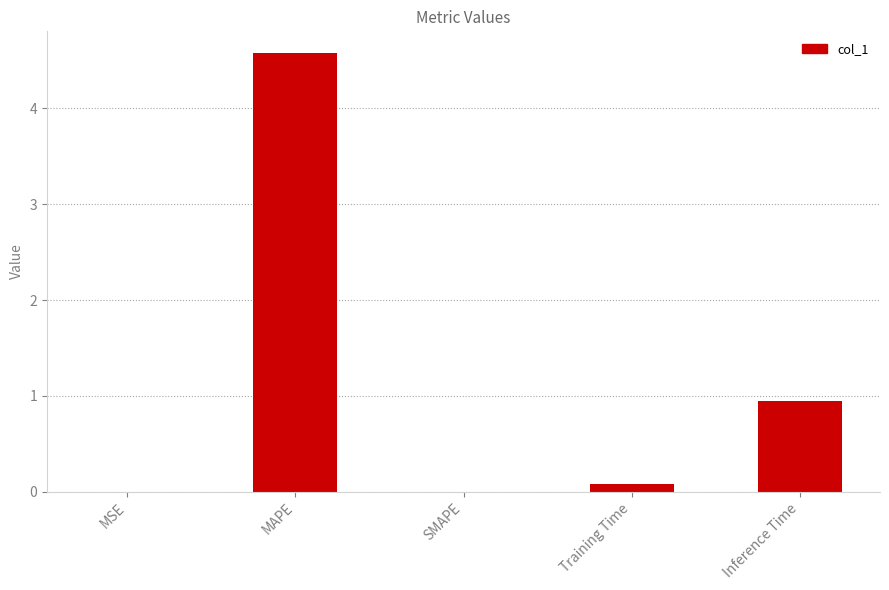

Between Inference Time and MSE, which is larger?

Inference Time